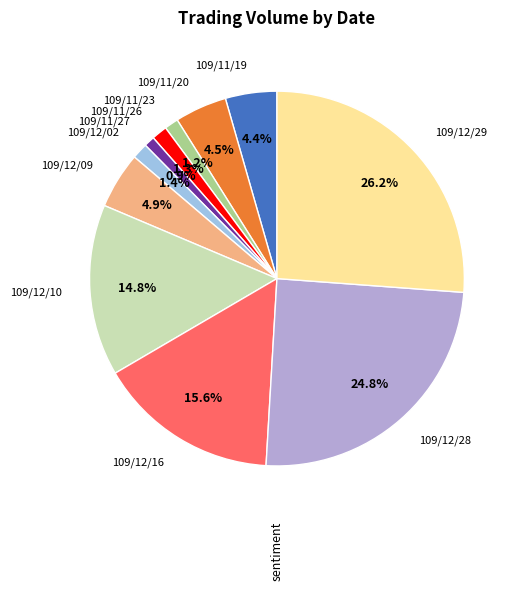

What percentage is NOT represented by 109/12/09?

95.1%